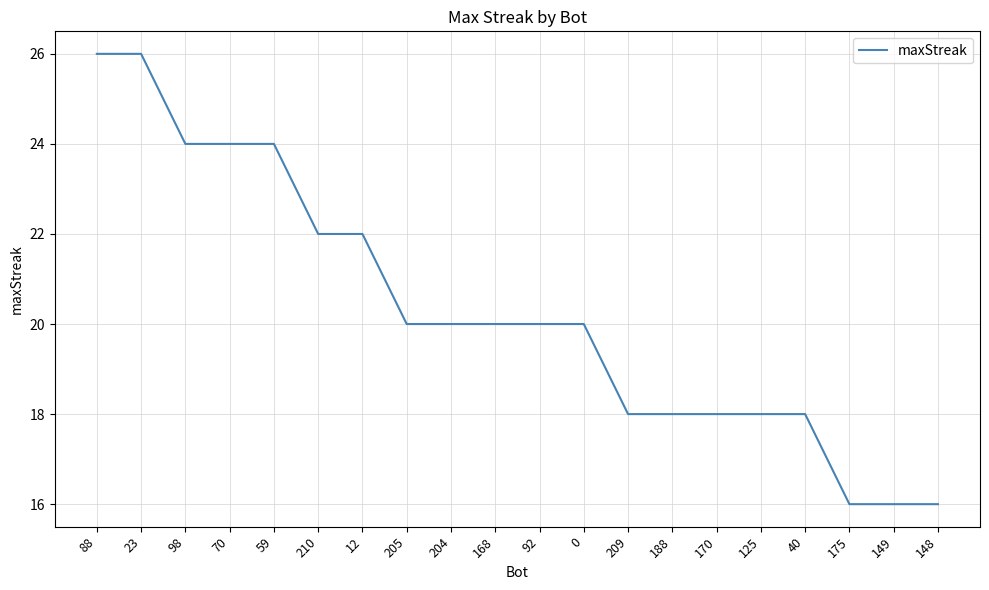

What is the difference between the values at 23 and 0?

6